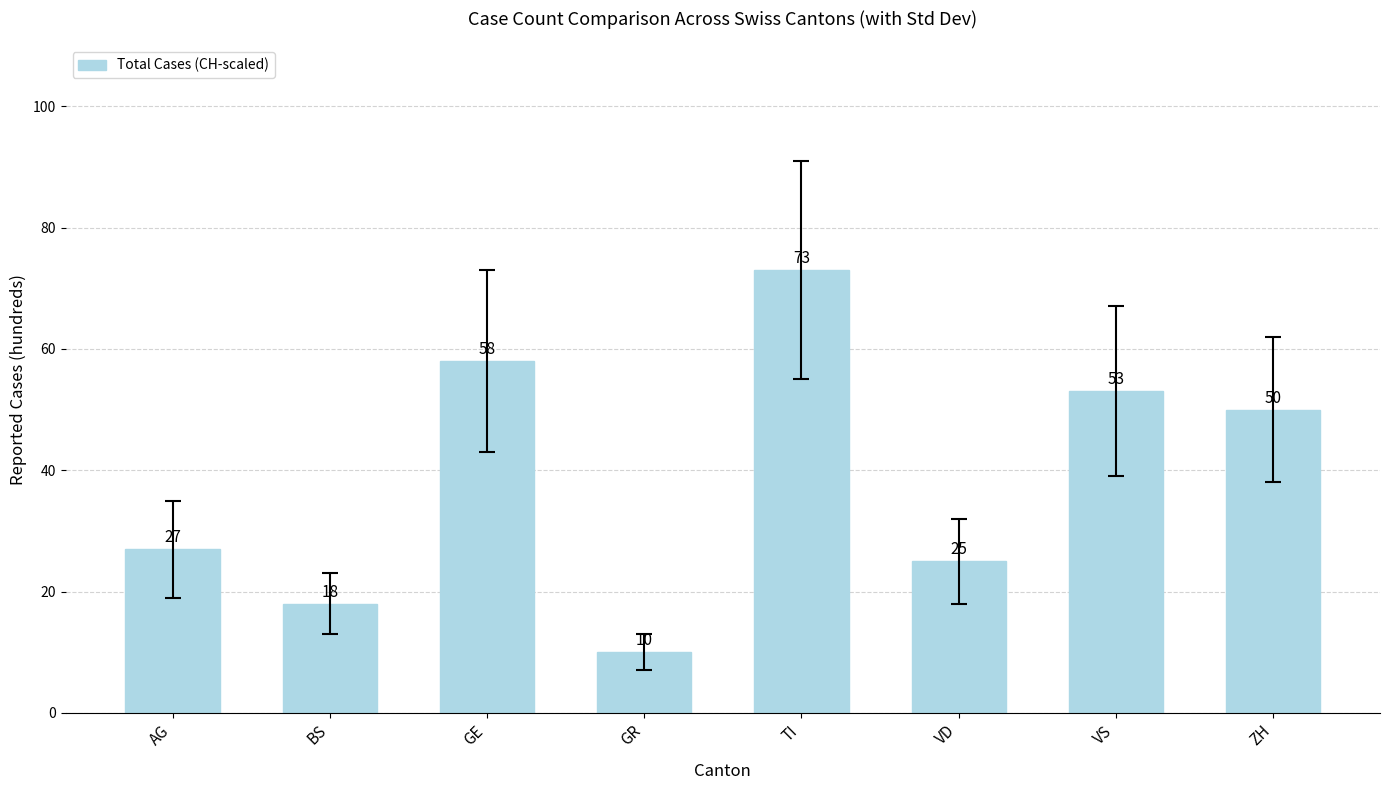

Reading left to right, list all the values displayed in this chart.

AG=27	BS=18	GE=58	GR=10	TI=73	VD=25	VS=53	ZH=50